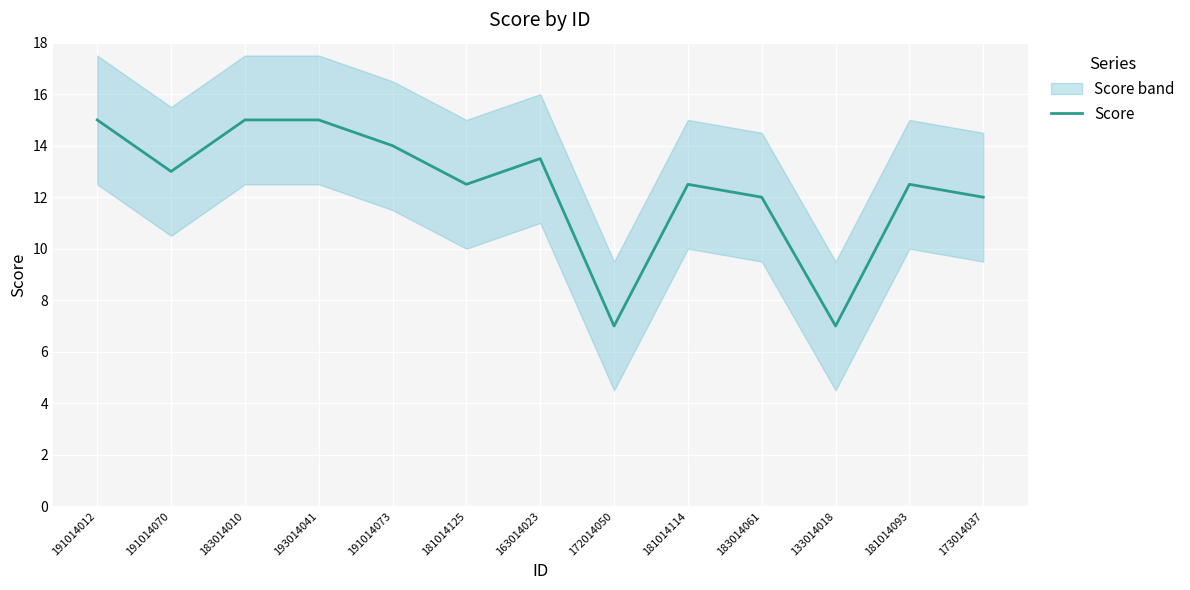

What is the label of the 2nd point from the left?

191014070